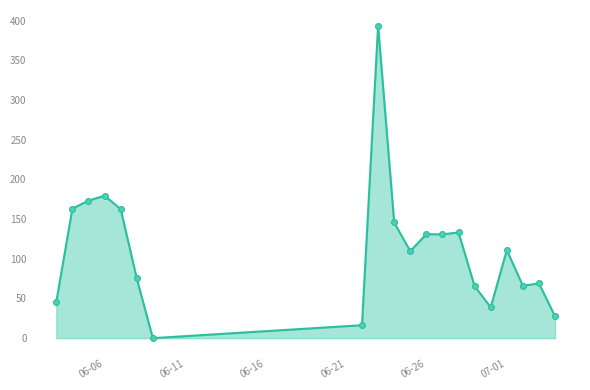

What is the greatest value displayed?

393.9